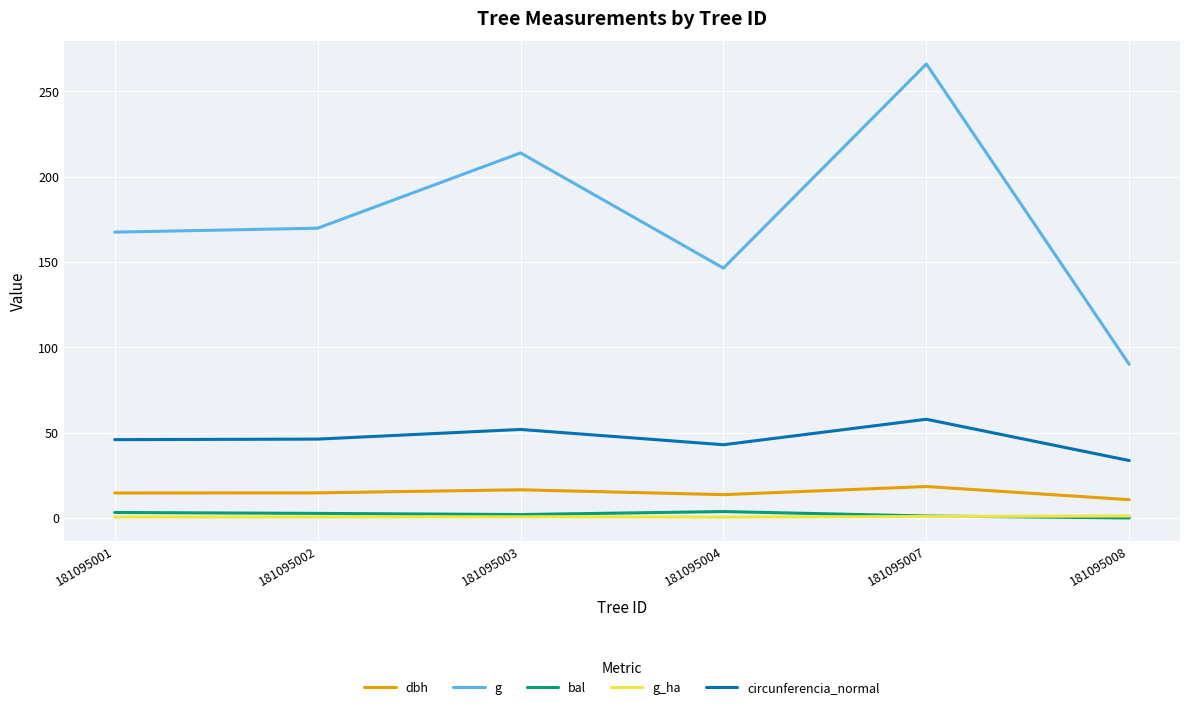

What is the total value across all series at 181095002?

233.8